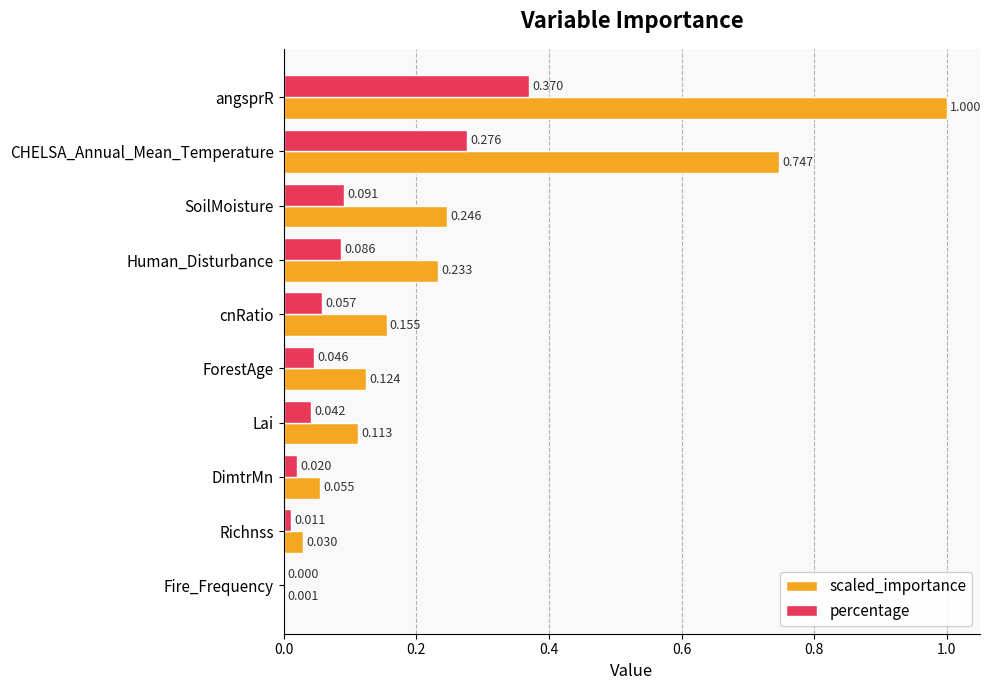

At which label is scaled_importance closest to 0?

Fire_Frequency